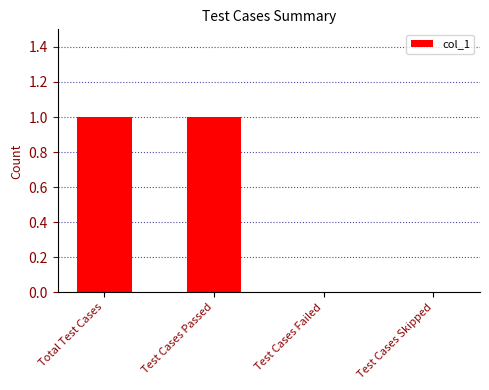

Is it true that the value at Test Cases Passed is 1?

True